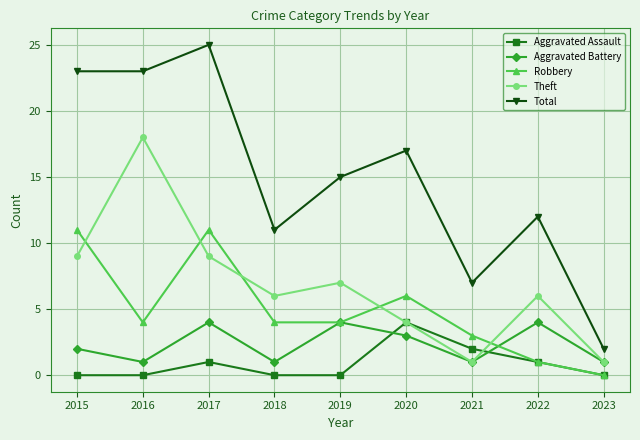

Which series has the largest total across all categories?

Total